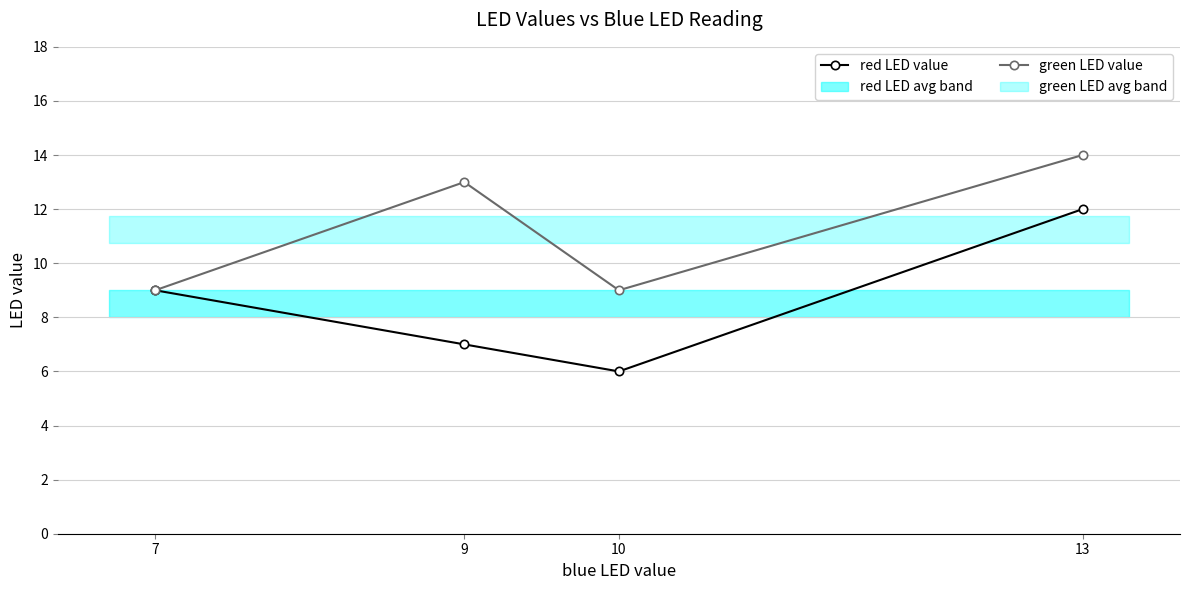

True or false: green LED value and red LED value intersect in this chart.

False